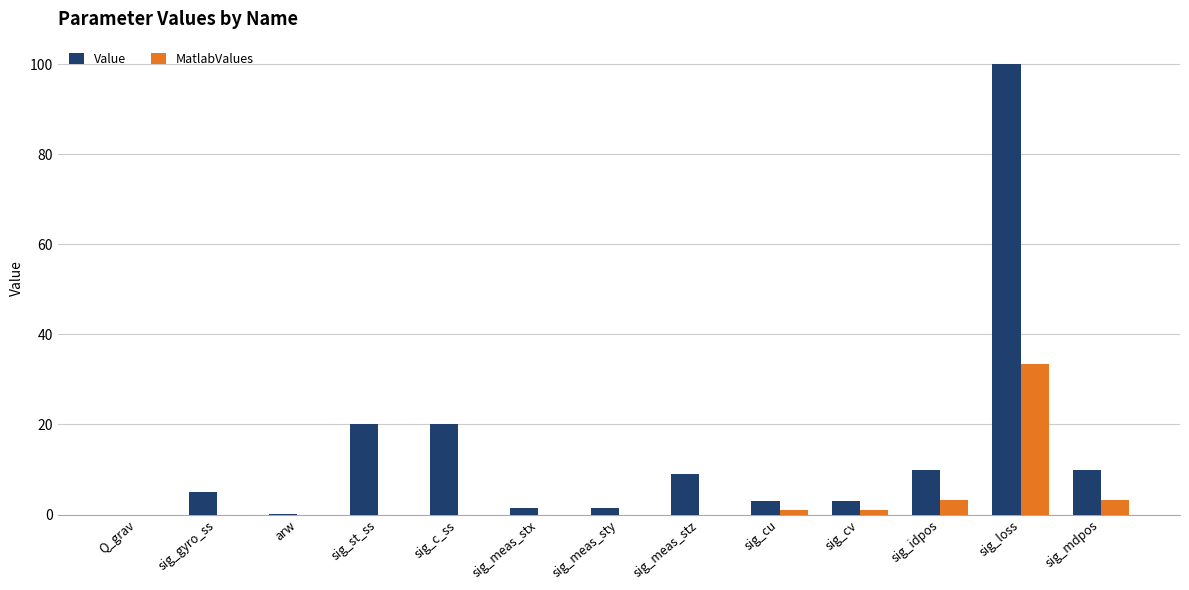

What is the sum of all Value values?

183.1